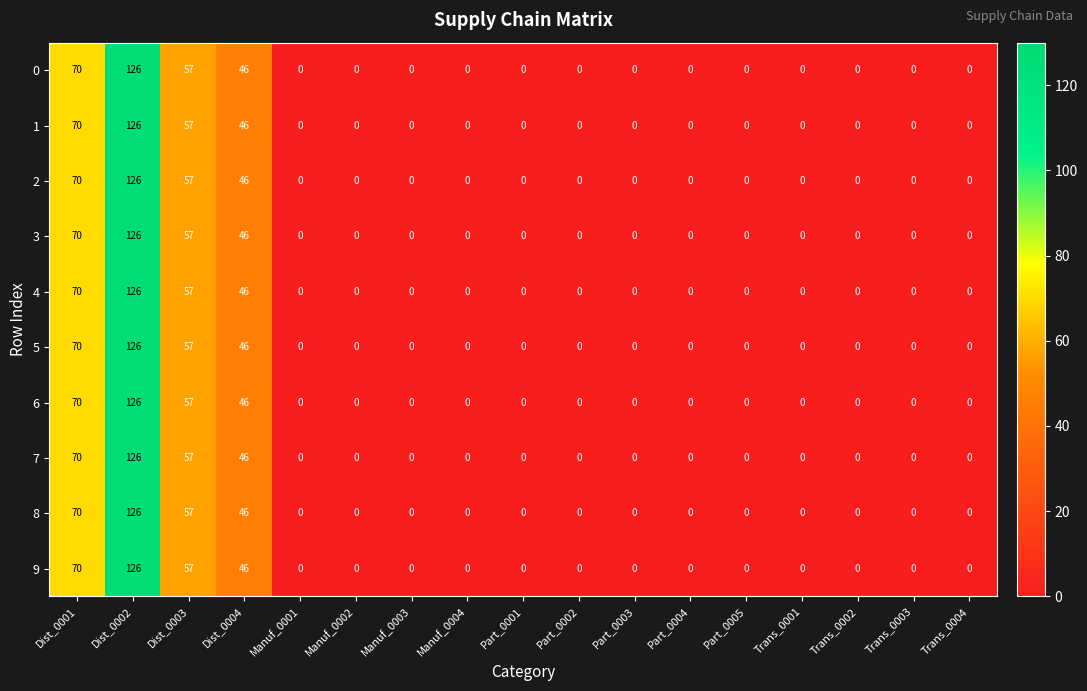

What is the difference between the maximum and minimum values in the 8 series?

126